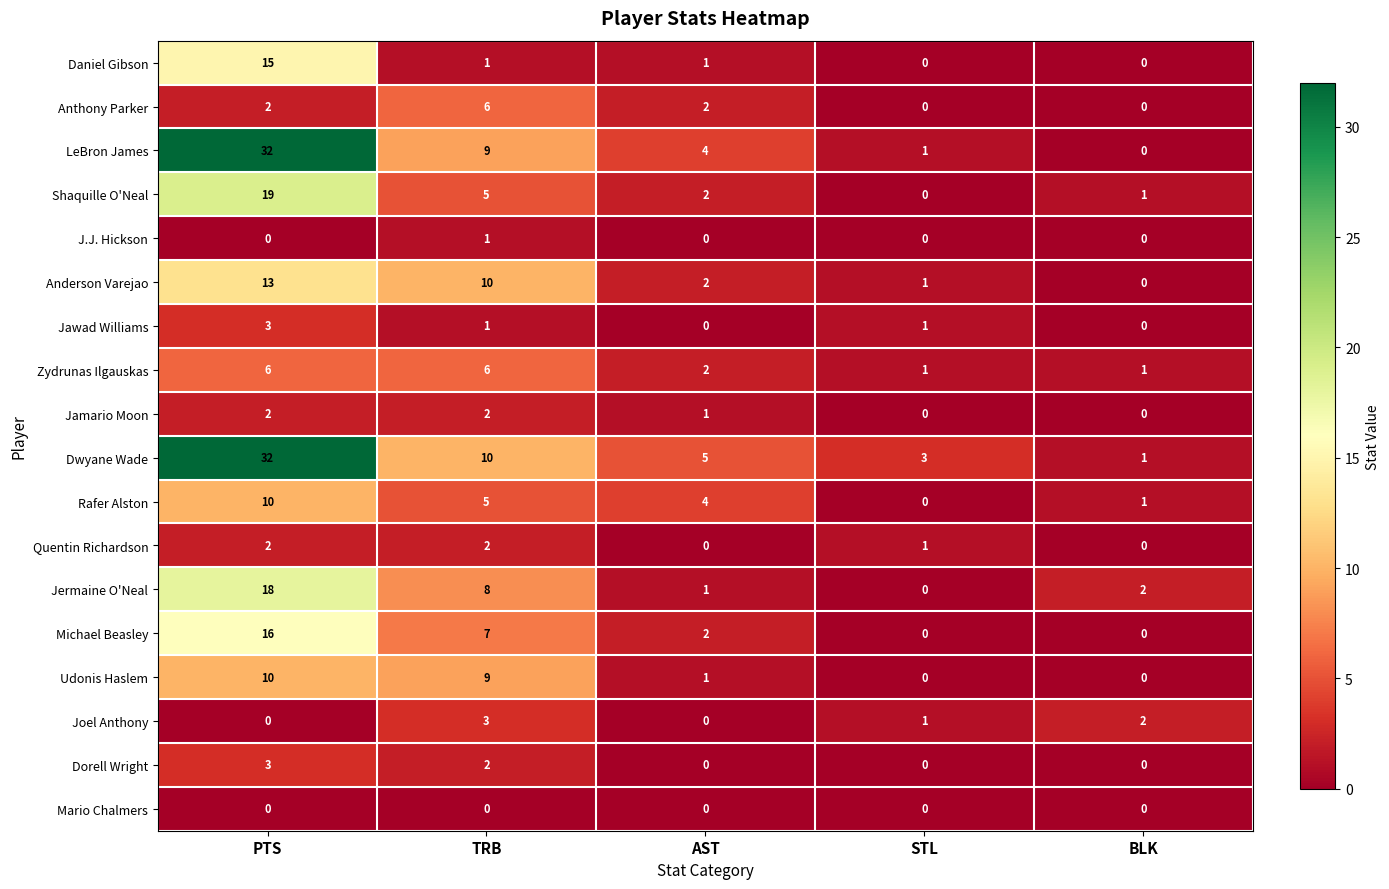

Count the number of data series in this chart.

18